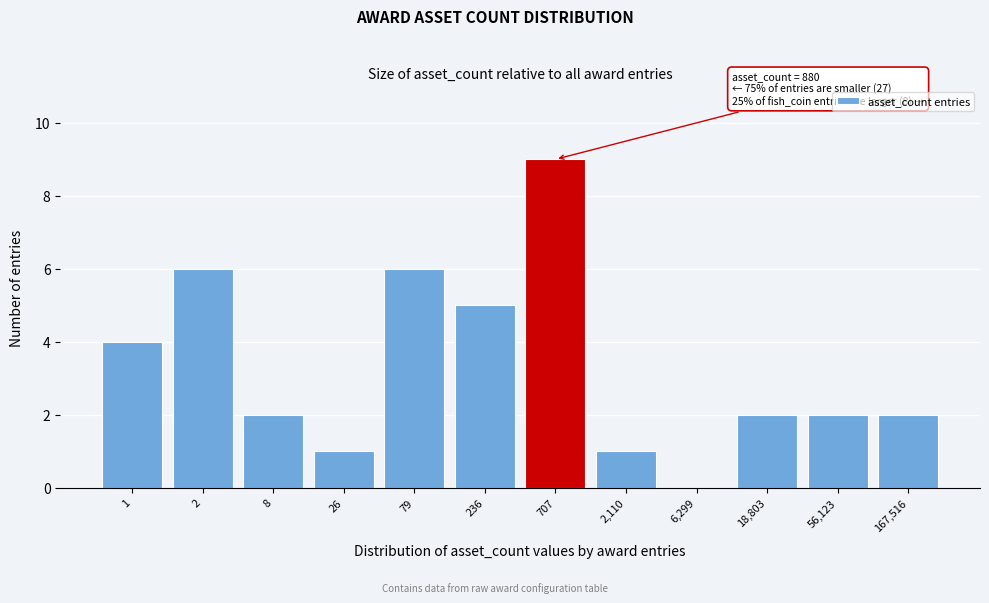

Reading left to right, extract all data points from this chart.

1=4	2=6	8=2	26=1	79=6	236=5	707=9	2,110=1	6,299=0	18,803=2	56,123=2	167,516=2